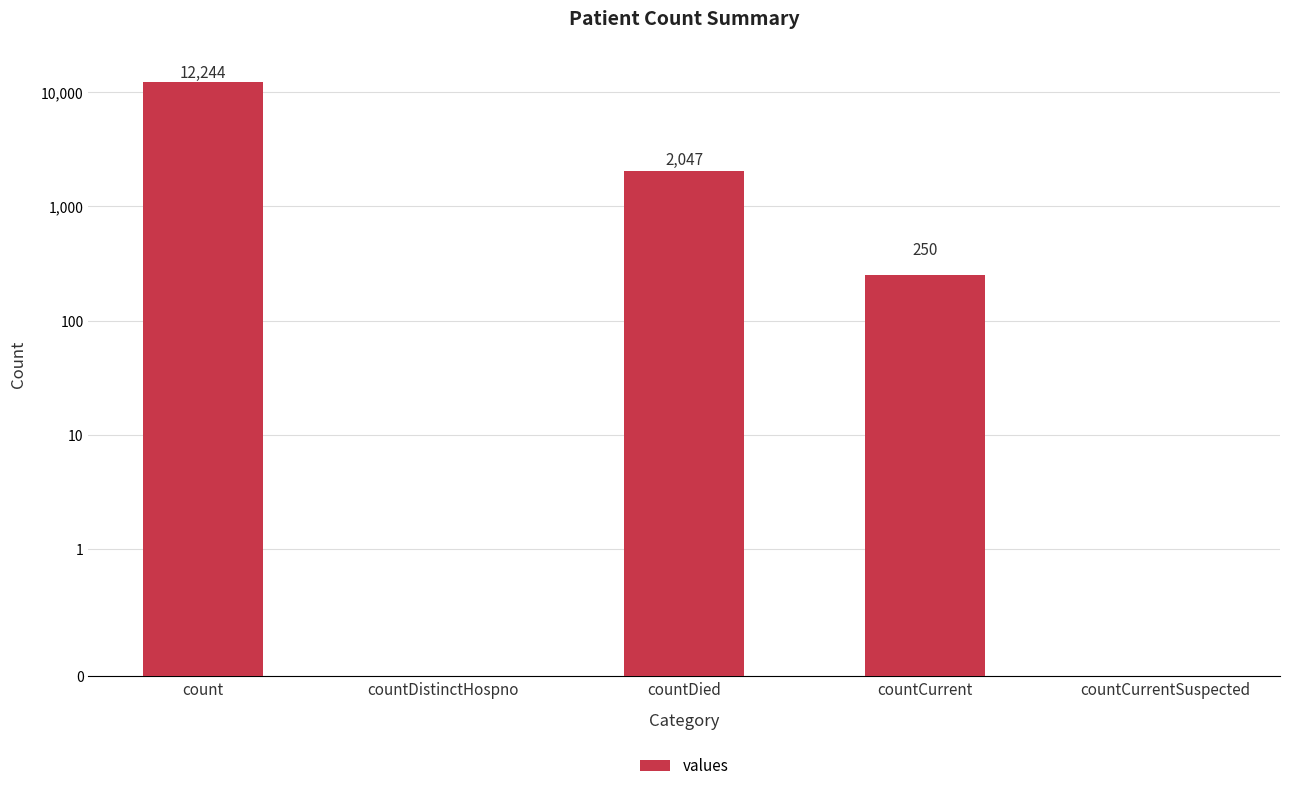

Reading left to right, list all the values displayed in this chart.

count=12244	countDistinctHospno=0	countDied=2047	countCurrent=250	countCurrentSuspected=0